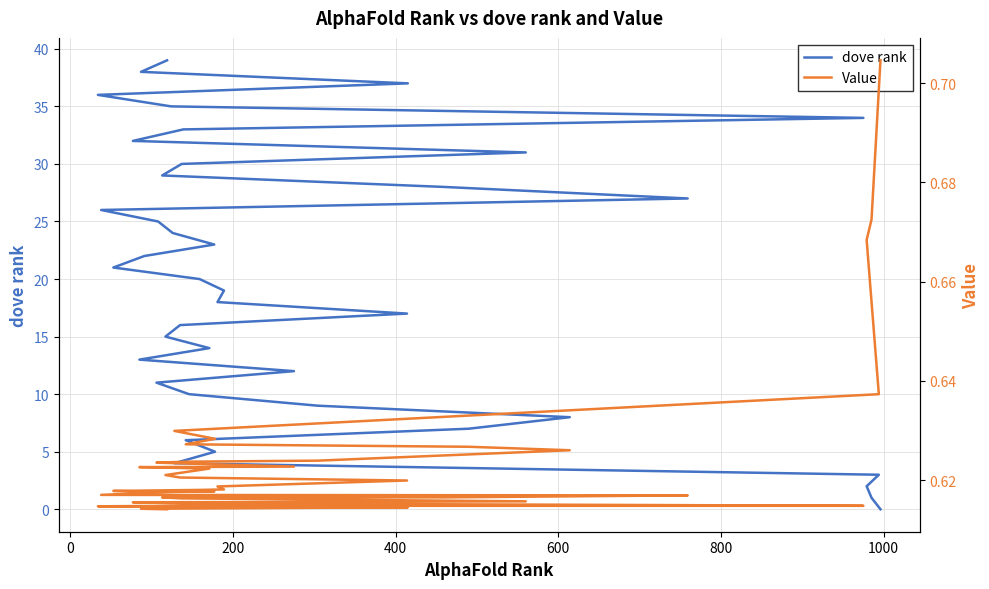

At how many categories does at least one series exceed 9?

30